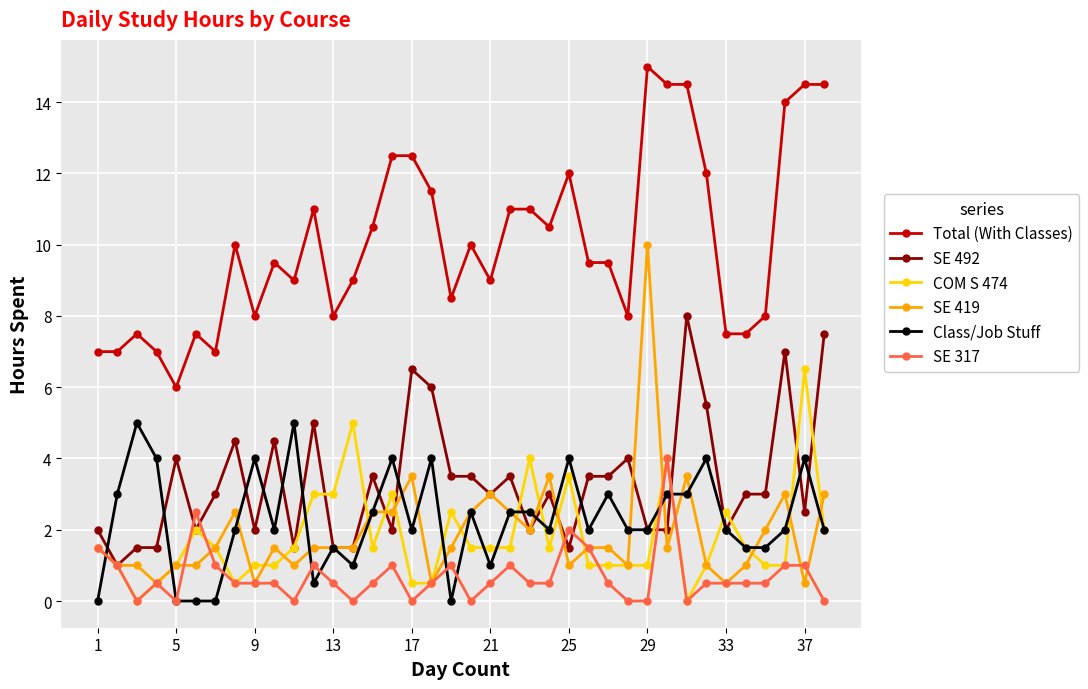

True or false: Total (With Classes) and Class/Job Stuff cross at least once.

False